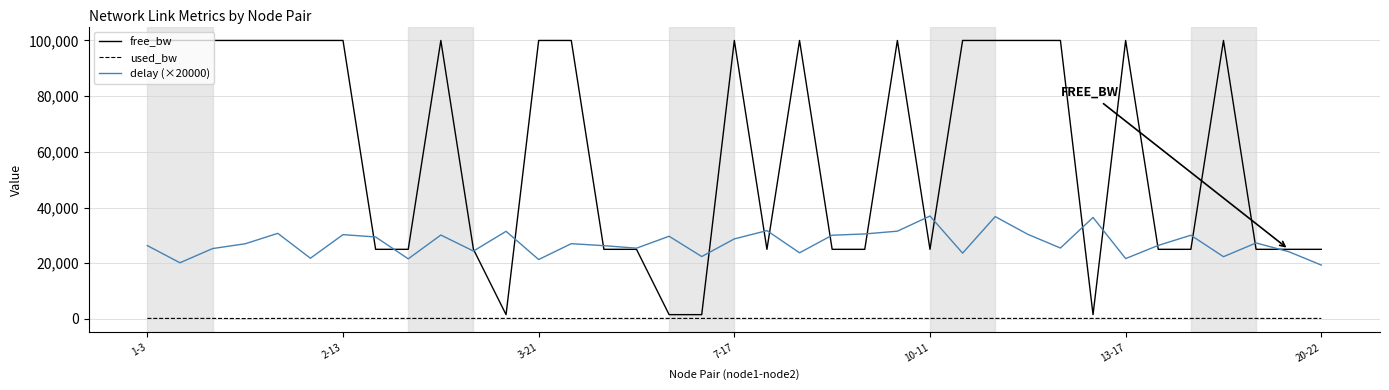

List the series in order of their overall mean, lowest first.

used_bw, delay (×20000), free_bw